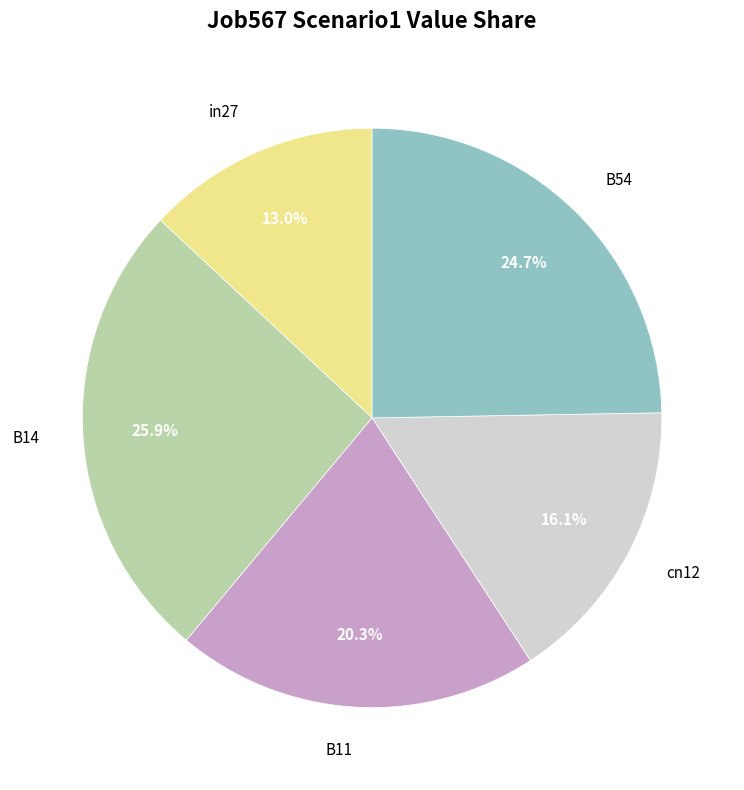

To the nearest percent, what percentage of the pie is in27?

13%